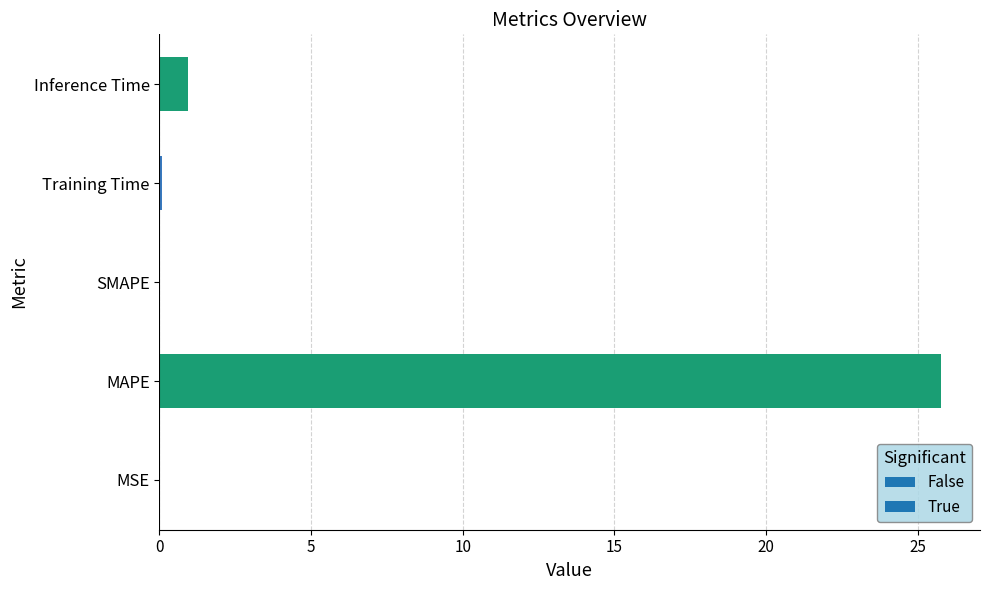

Which category has the highest value across all series?

MAPE